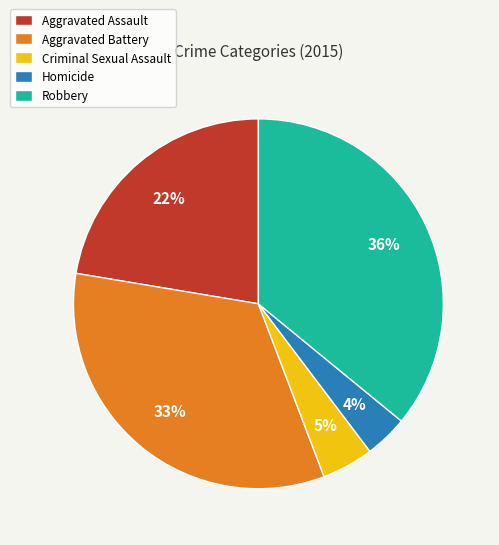

To the nearest percent, what portion does Aggravated Assault represent?

22%